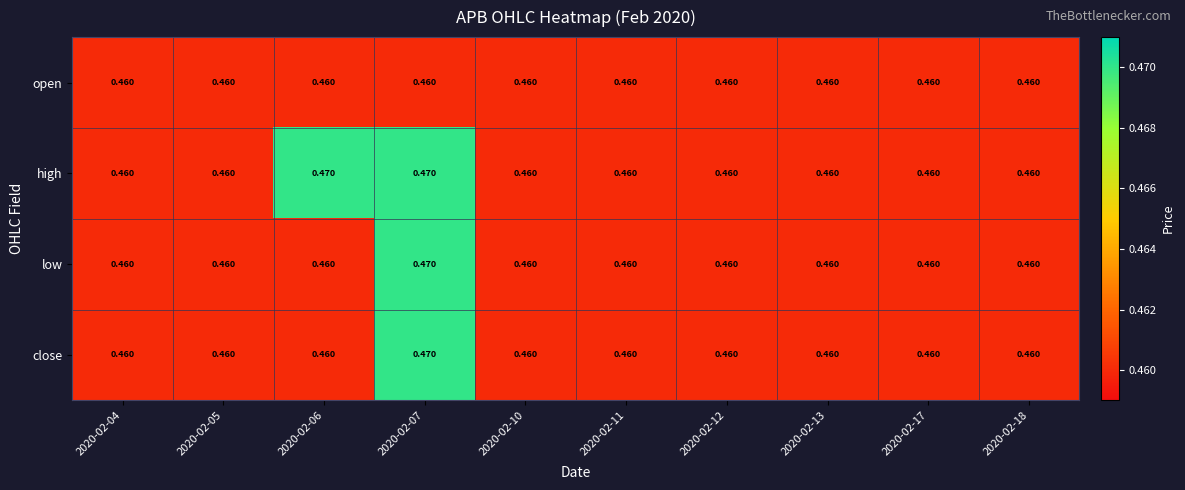

Which series has the largest total across all categories?

high